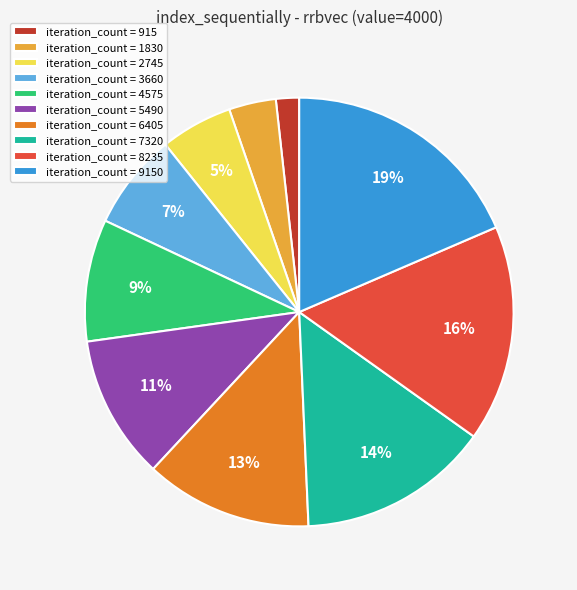

True or false: iteration_count = 915 accounts for 2% of the total.

True